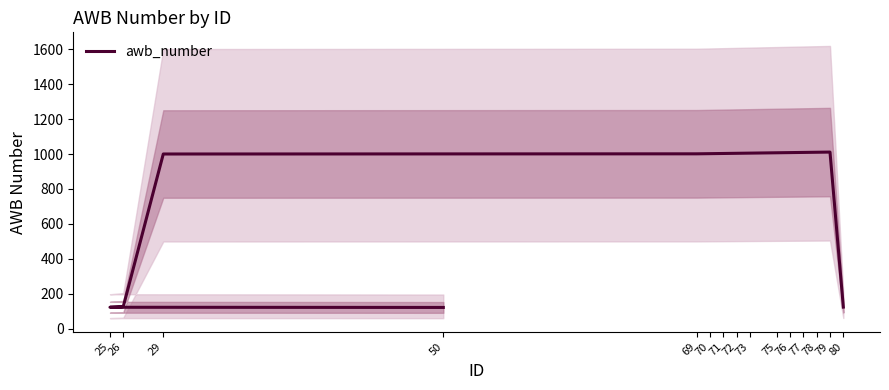

The chart shows a value of 1008 at 76. True or false?

True